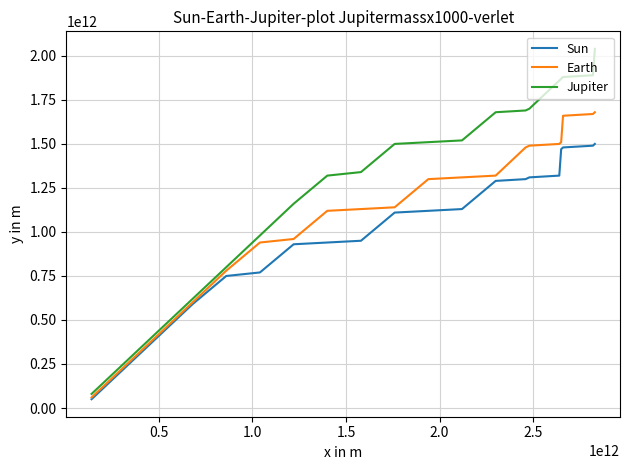

Which series has the largest total across all categories?

Jupiter